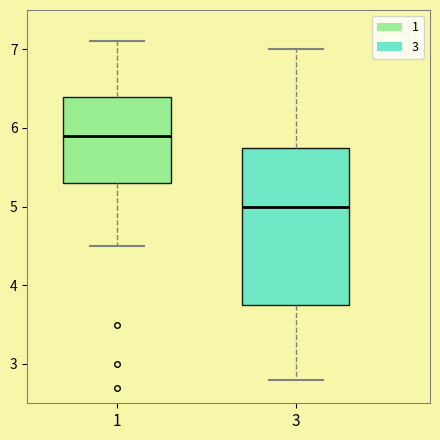

Reading left to right, read every box against the y-axis: the position of its median line, the range the box covers, and the ends of its whiskers. The values are not printed on the chart, so give them approximately, as read against the axis.

1: median 5.9, box 5.3 to 6.4, whiskers 4.5 to 7.1
3: median 5.0, box 3.8 to 5.8, whiskers 2.8 to 7.0